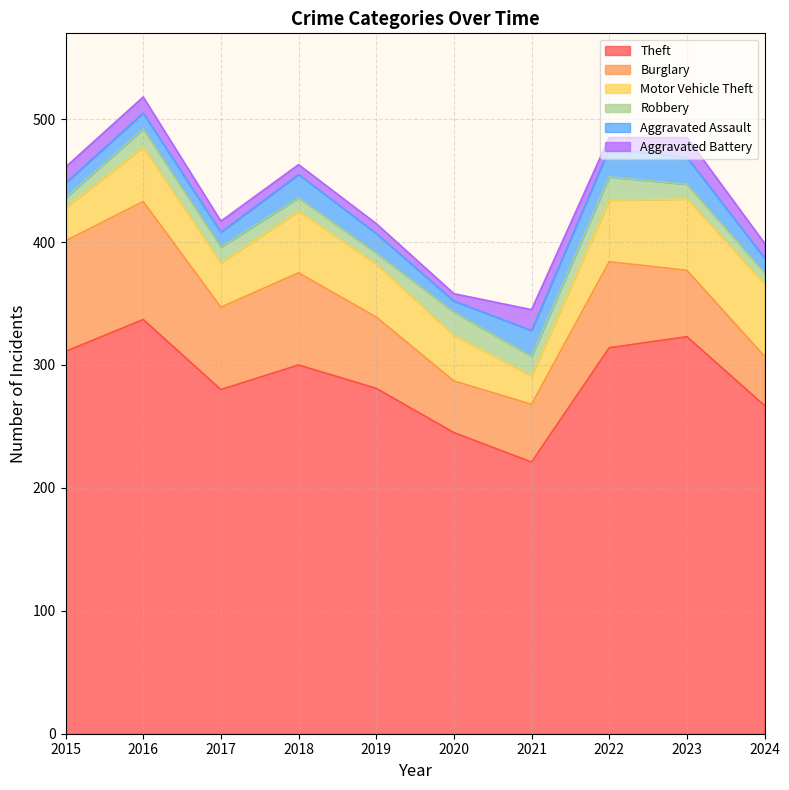

Which series has the widest spread of values?

Theft